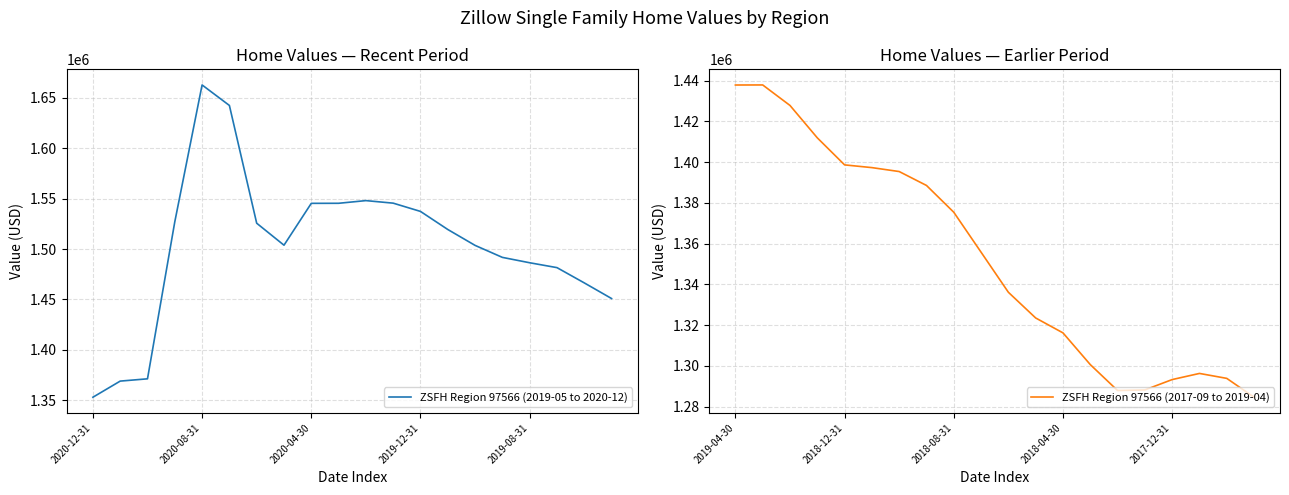

At which category does the chart reach its minimum across all series?

19